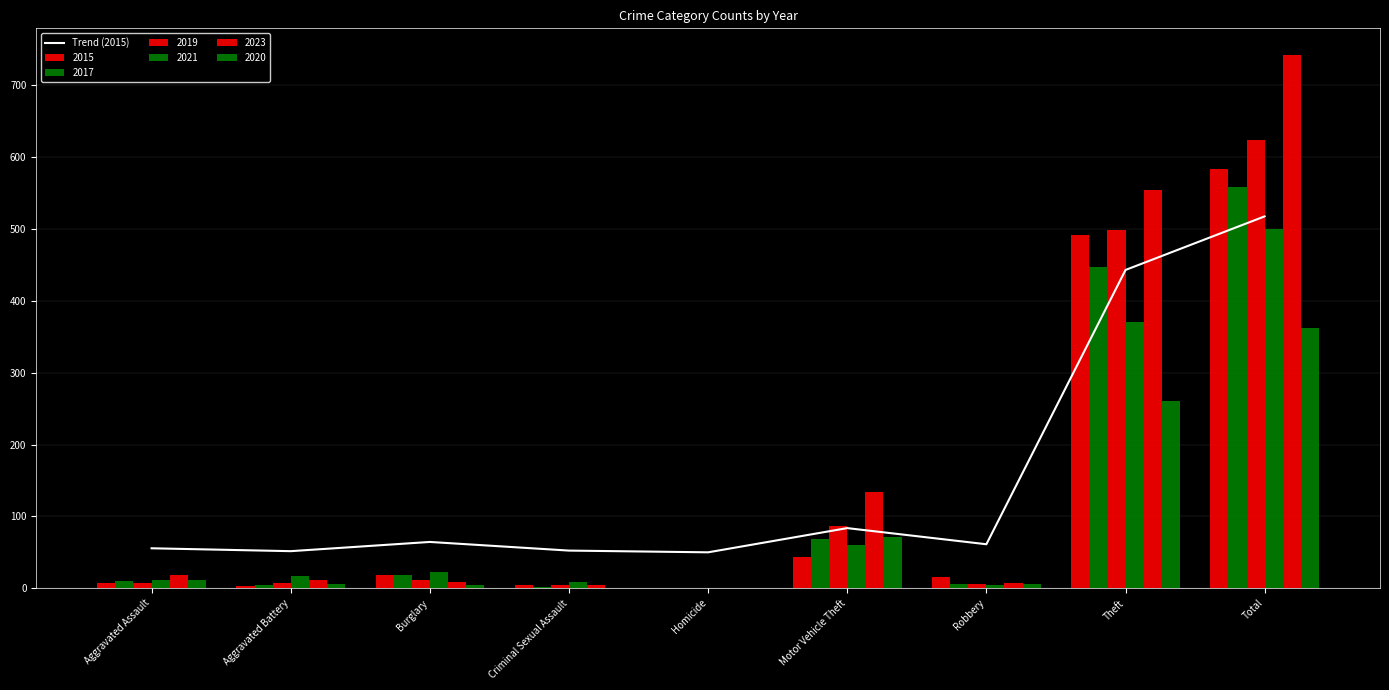

What is the change in value from Criminal Sexual Assault to Total?

+465.1